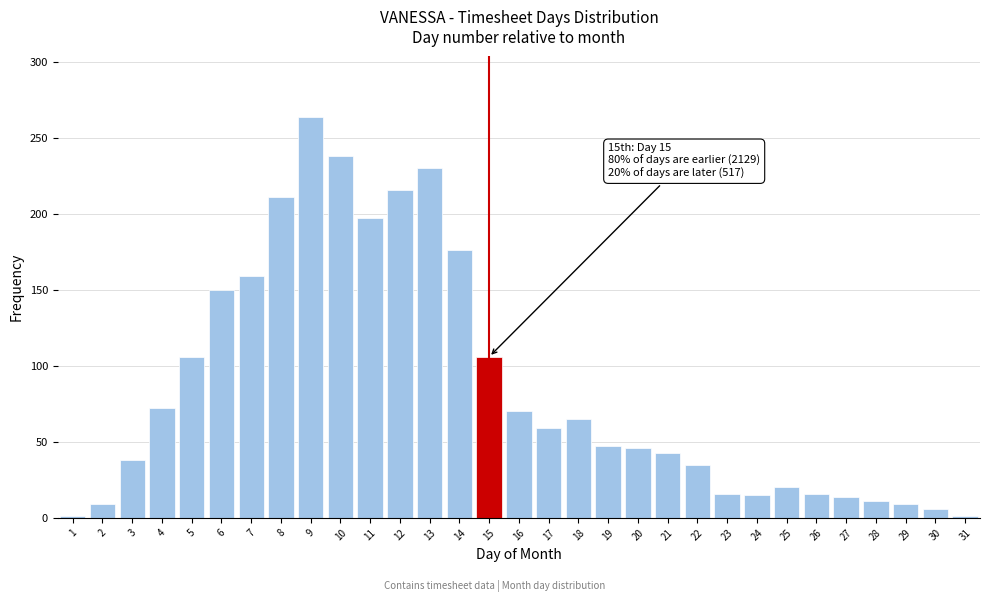

Which range on the x-axis has the tallest bar?

8.5 to 9.5